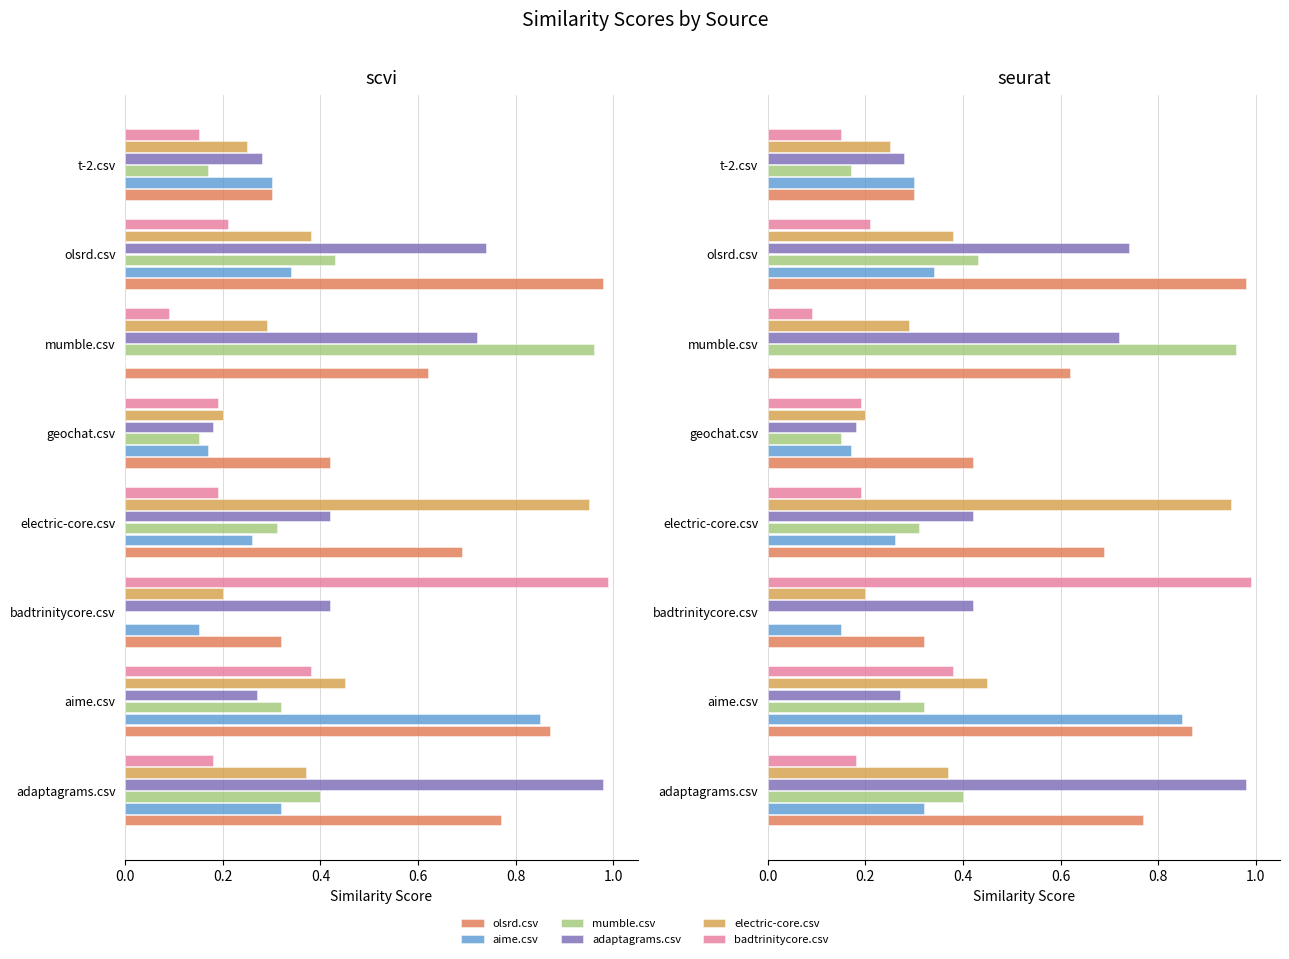

Reading left to right, transcribe all the data shown in this chart.

olsrd.csv: 0.8	0.9	0.3	0.7	0.4	0.6	1.0	0.3
aime.csv: 0.3	0.8	0.1	0.3	0.2	0.0	0.3	0.3
mumble.csv: 0.4	0.3	0.0	0.3	0.1	1.0	0.4	0.2
adaptagrams.csv: 1.0	0.3	0.4	0.4	0.2	0.7	0.7	0.3
electric-core.csv: 0.4	0.5	0.2	0.9	0.2	0.3	0.4	0.2
badtrinitycore.csv: 0.2	0.4	1.0	0.2	0.2	0.1	0.2	0.1